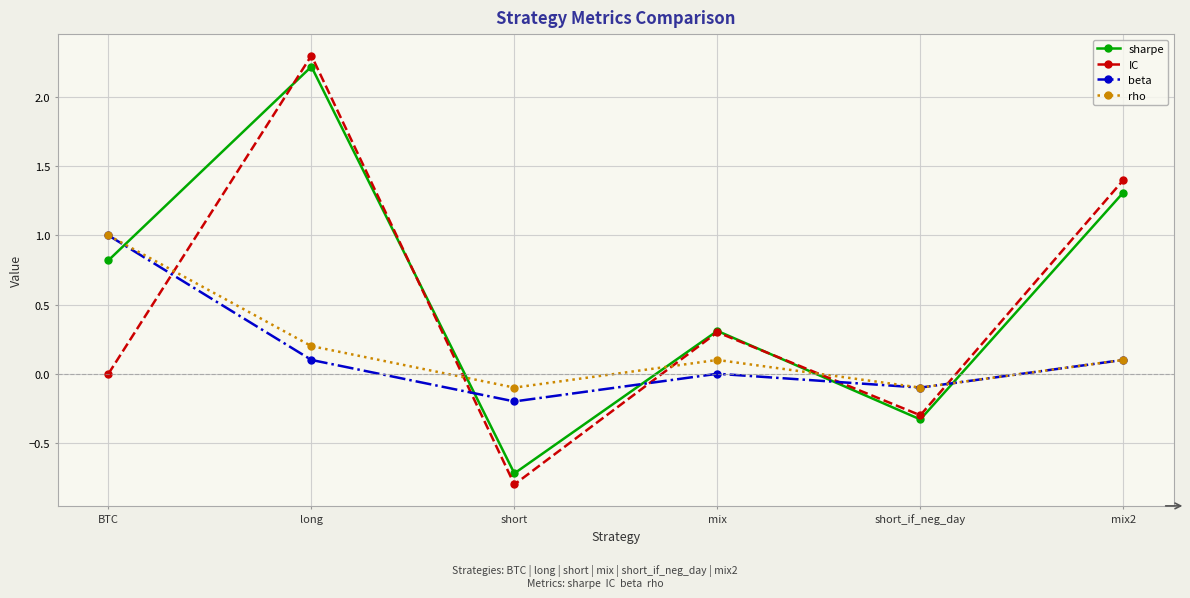

Which category has the lowest value across all series?

short